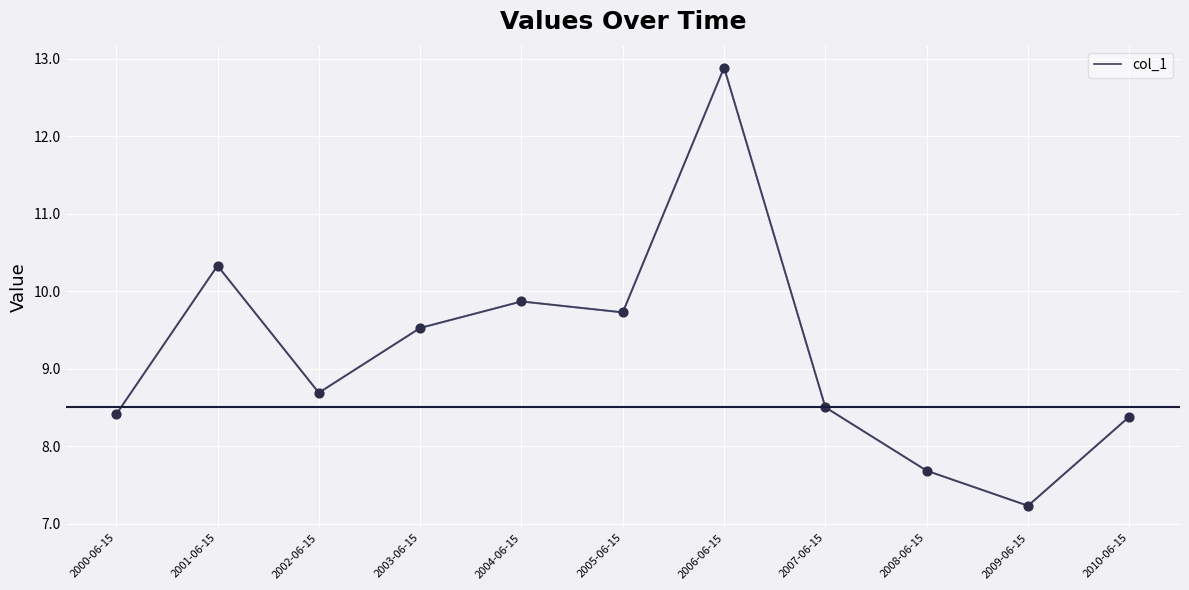

Approximately how many times larger is the value at 2008-06-15 compared to 2005-06-15?

0.8